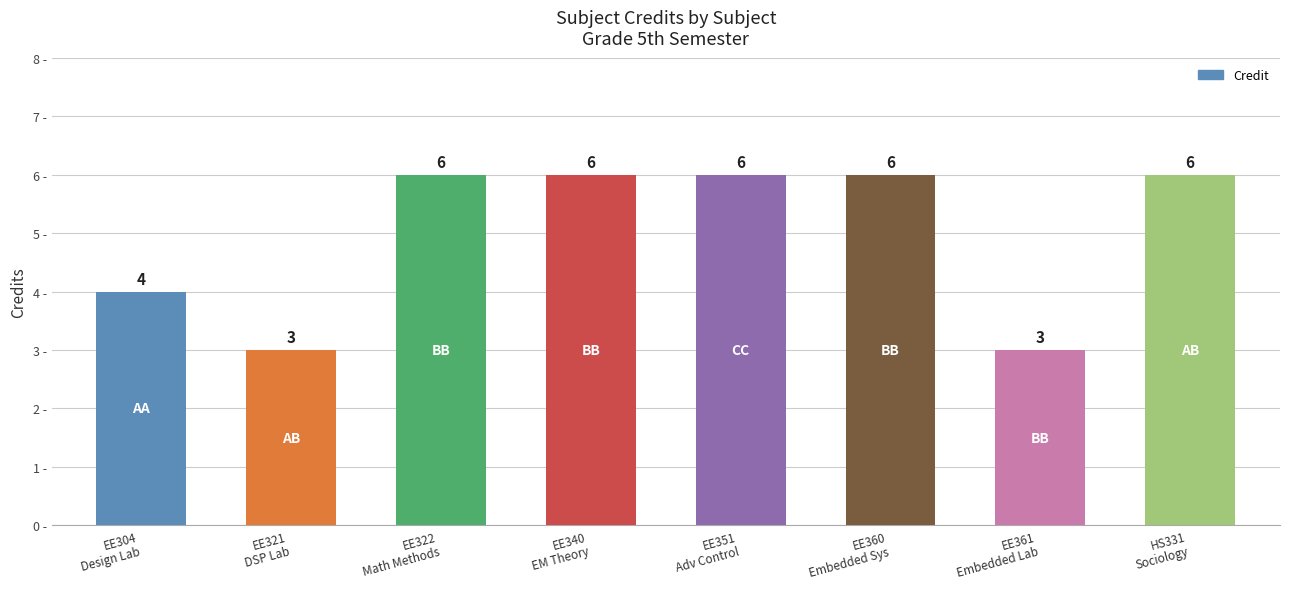

How many data points are less than 6?

3